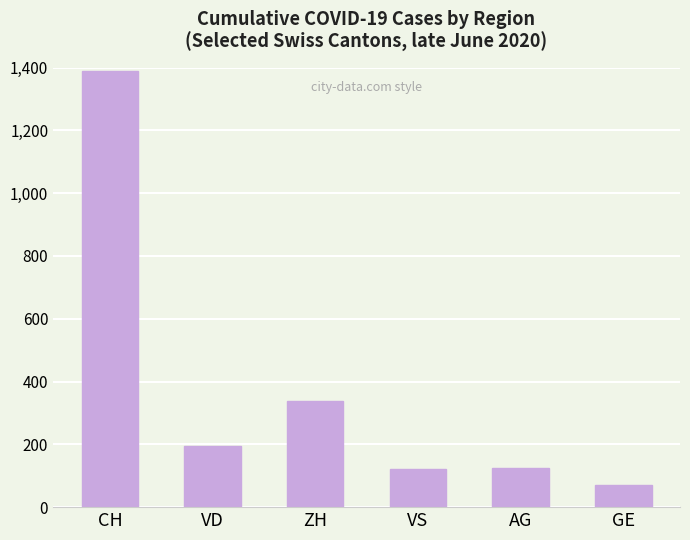

Which label corresponds to the smallest value in the chart?

GE